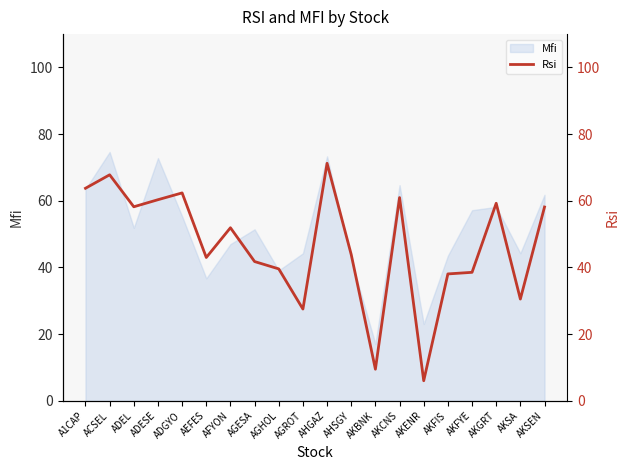

What is the highest value of the Mfi series?

74.6